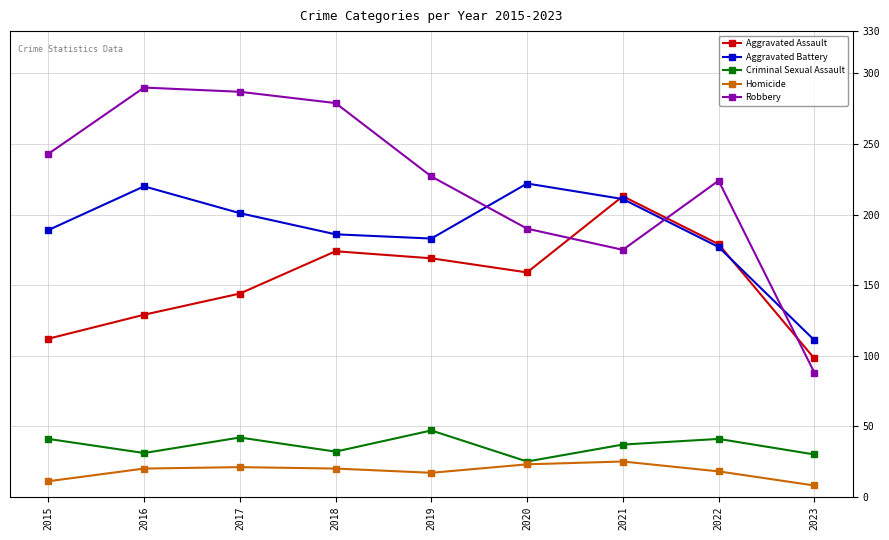

Does the chart have visible grid lines?

Yes